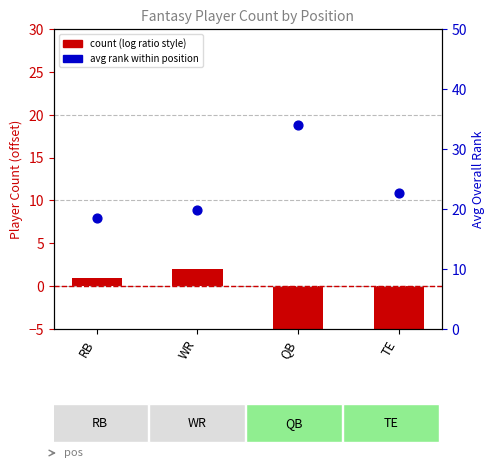

Which series reaches the minimum Y coordinate?

count (vs baseline)